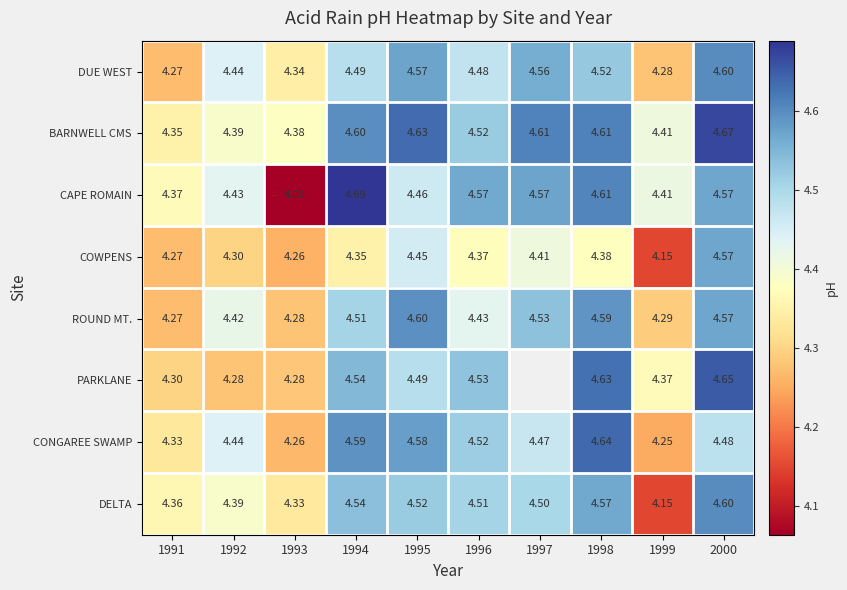

How many series are shown in this chart?

8